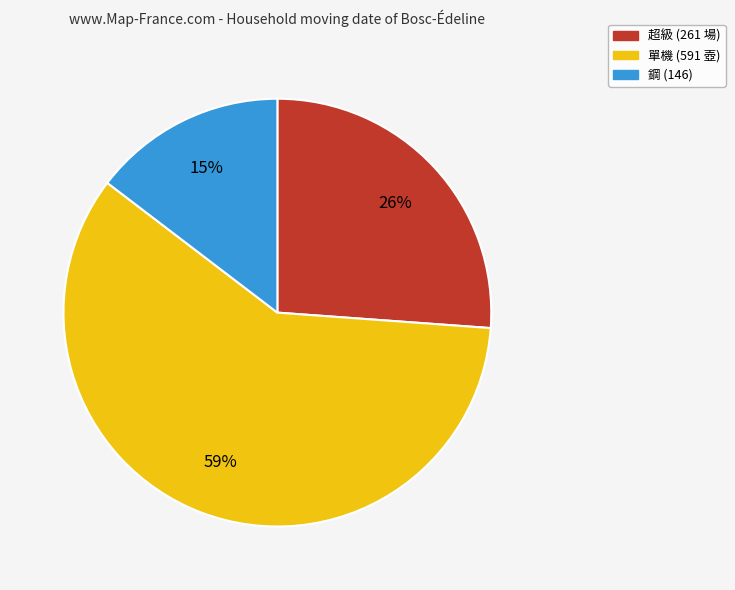

Is there a majority slice in this chart?

Yes